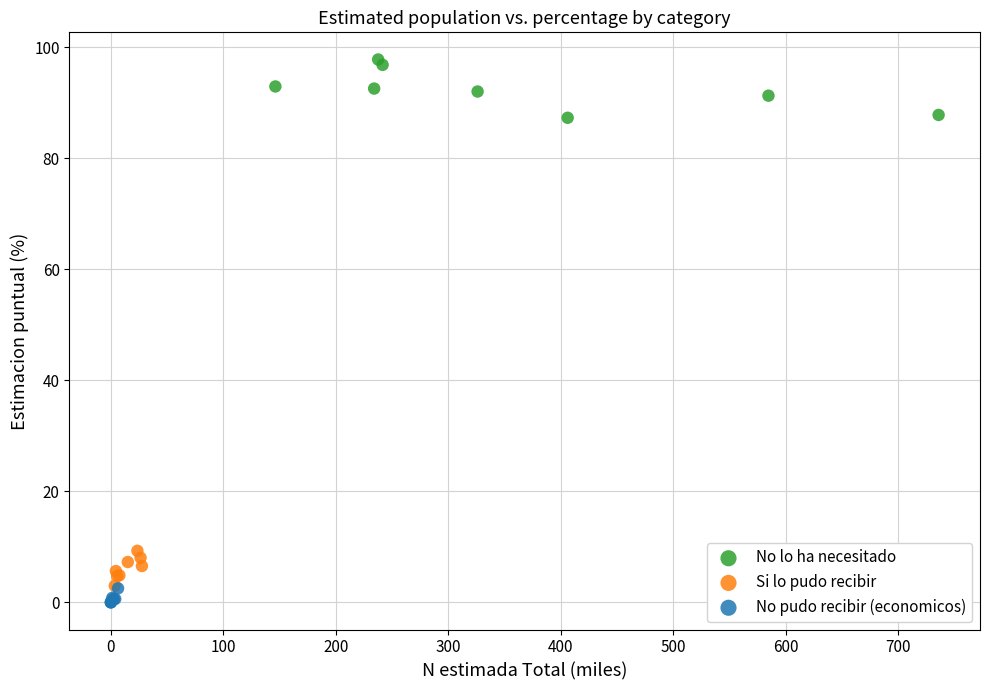

Which series reaches the maximum Y coordinate?

No lo ha necesitado